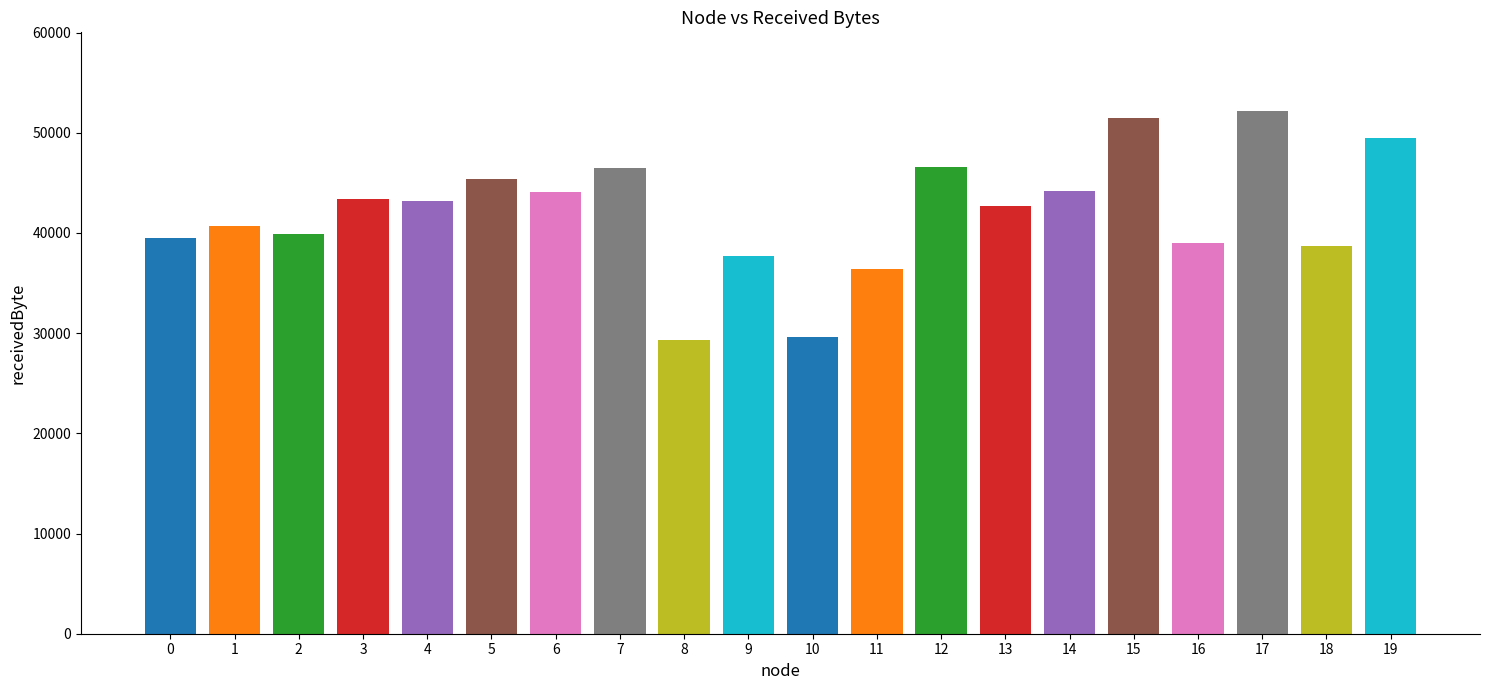

Approximately how many times larger is the value at 17 compared to 1?

1.3